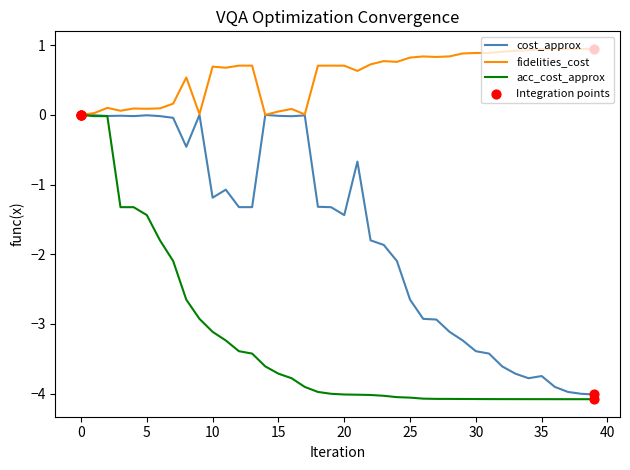

What is the greatest value displayed?

0.9